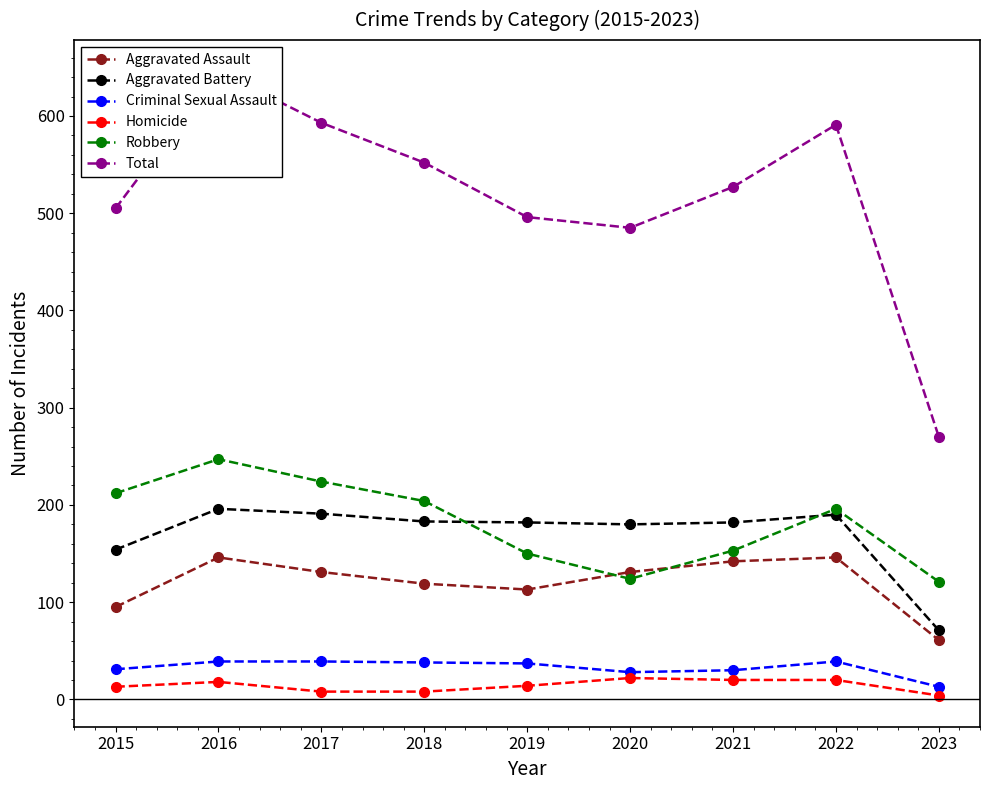

What is the sum of all Robbery values?

1631